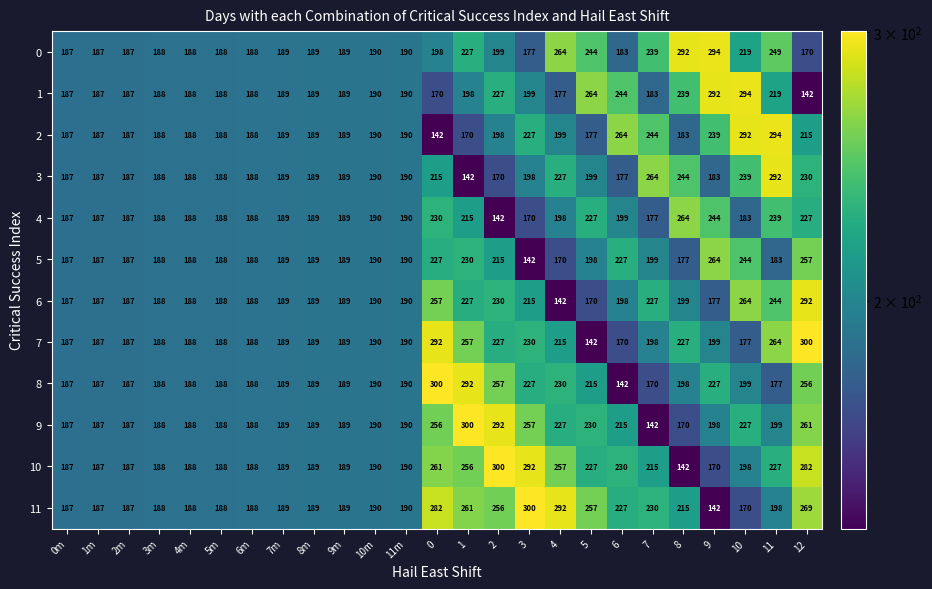

What is the difference between the highest and lowest values at 10?

124